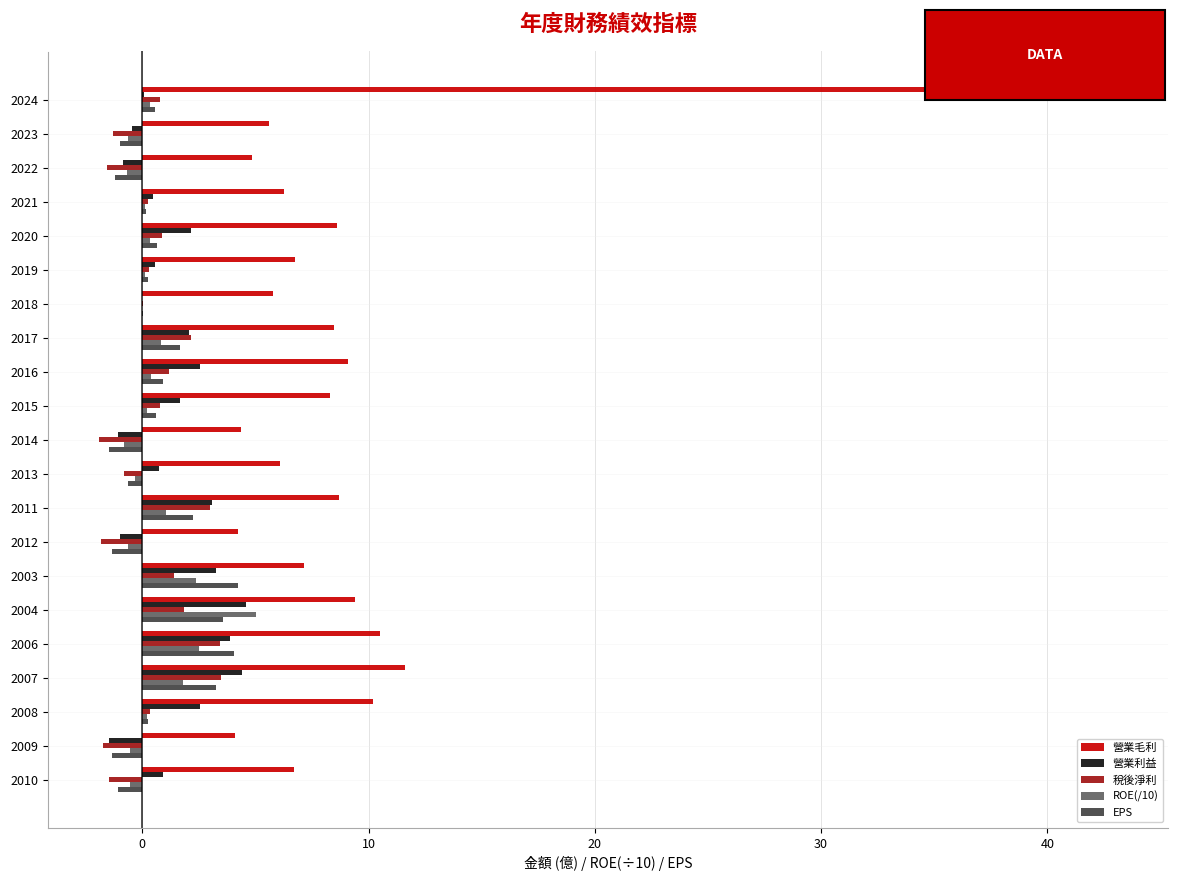

Which category has the highest value across all series?

2024